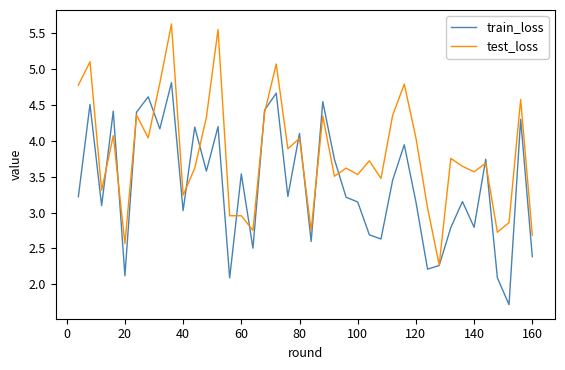

What is the sum of all train_loss values?

135.5